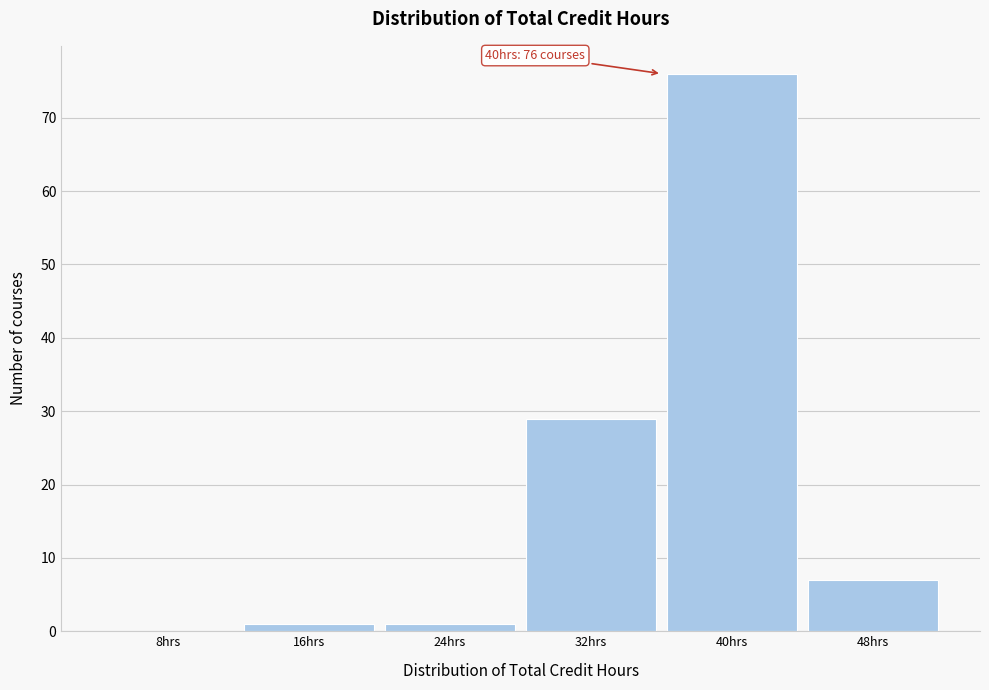

Reading left to right, list all the values displayed in this chart.

8hrs=0	16hrs=1	24hrs=1	32hrs=29	40hrs=76	48hrs=7